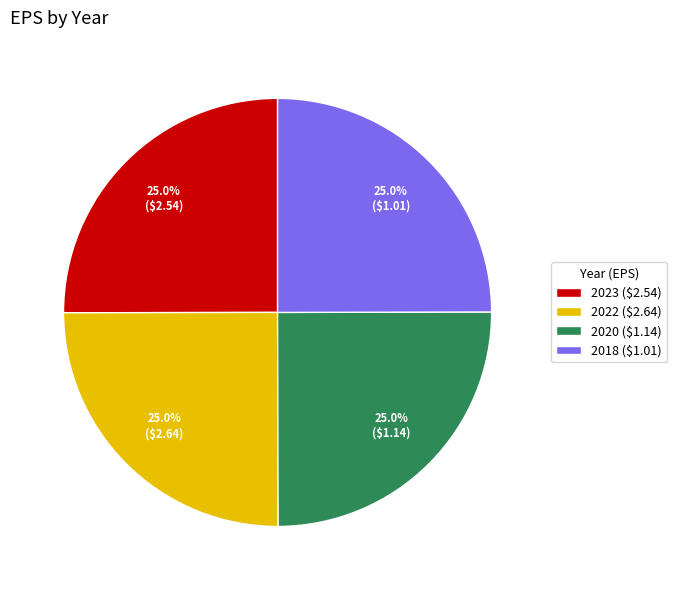

What percentage is NOT represented by 2023 ($2.54)?

75.0%